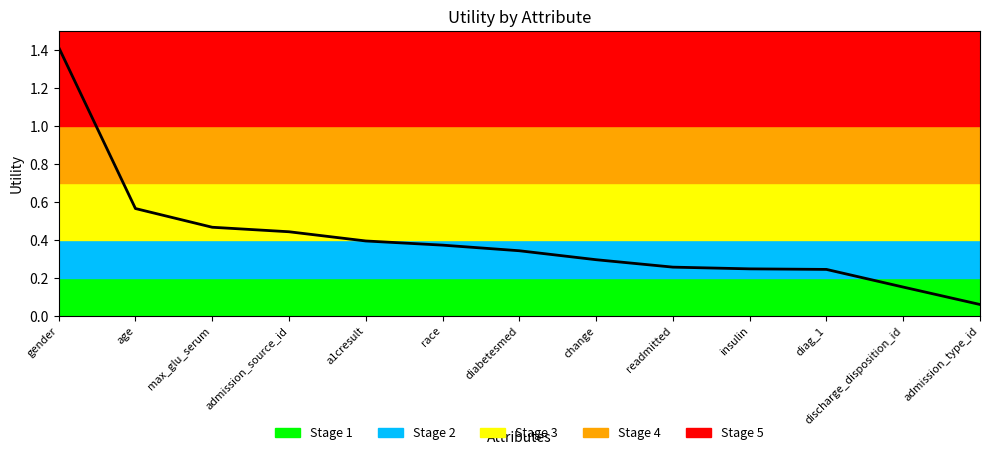

What is the greatest value displayed?

1.4